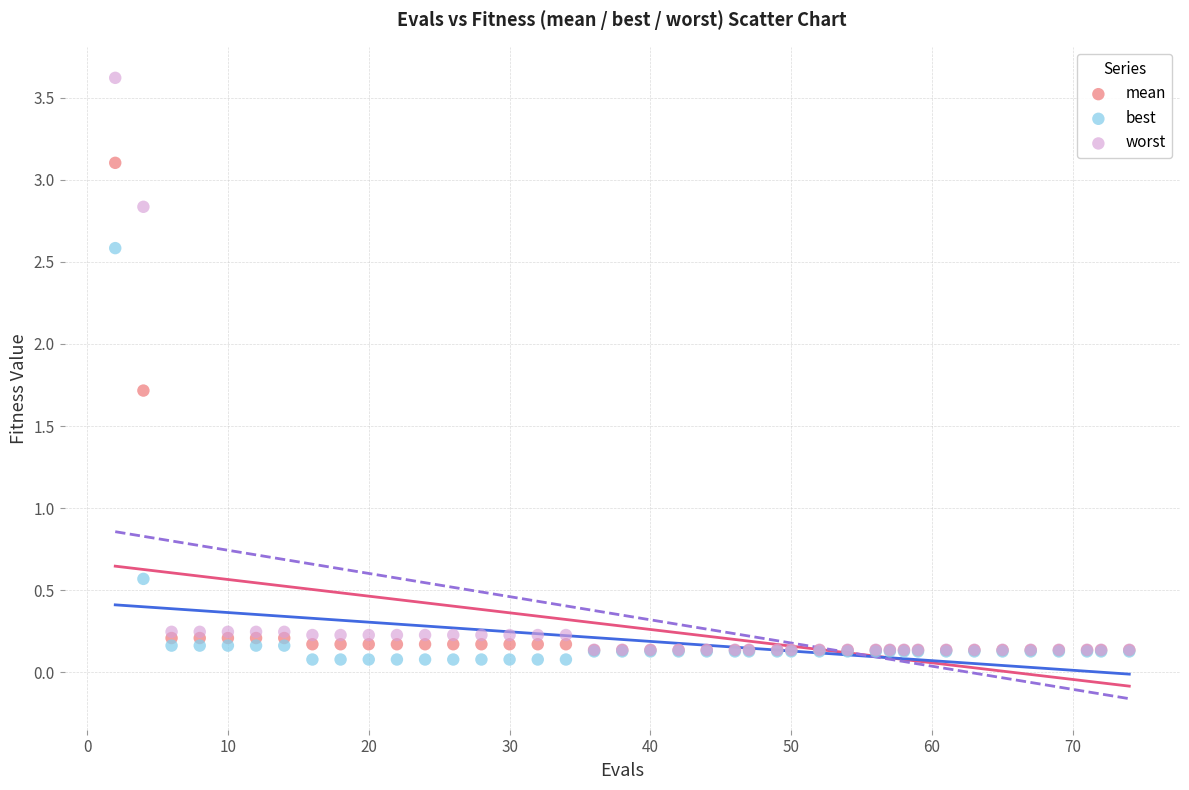

In the mean series, what Y value is closest to 1?

1.7